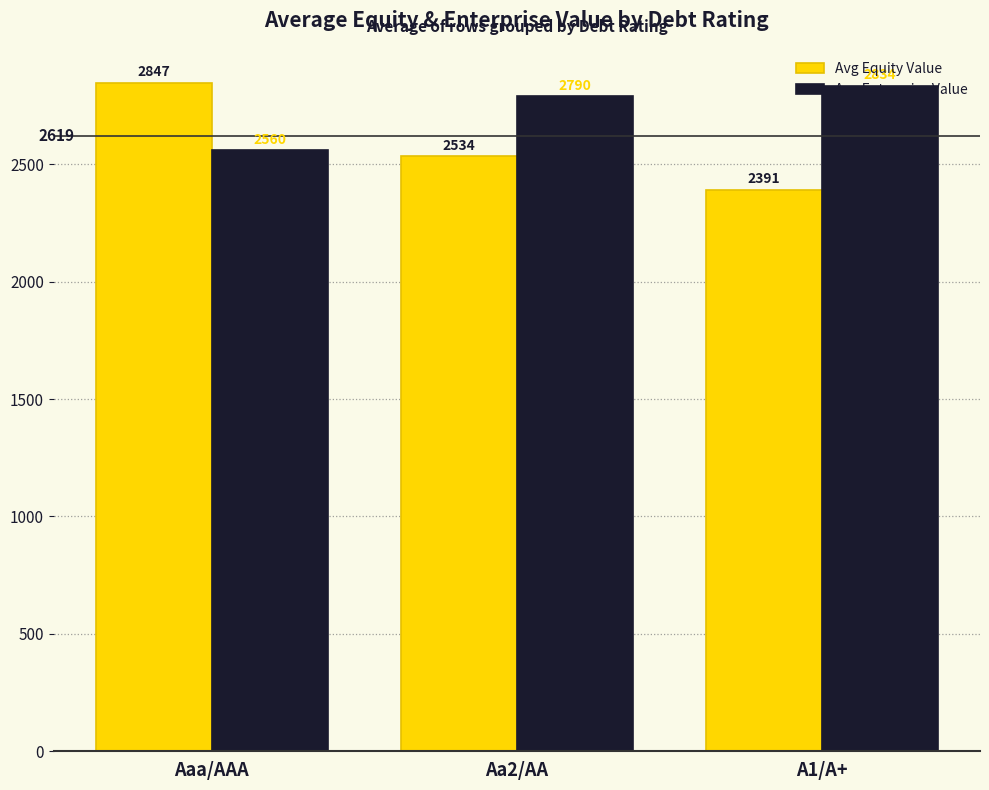

What is the minimum value shown in the chart?

2391.0